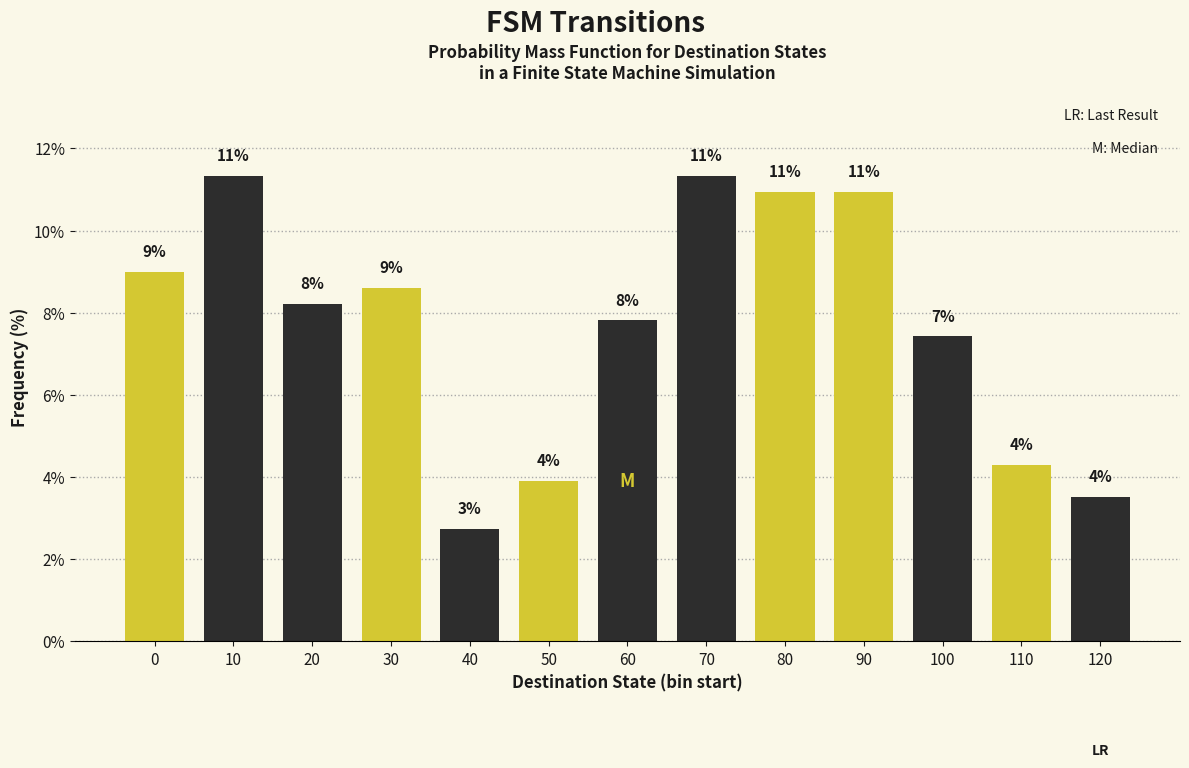

How many bars are there in total?

13